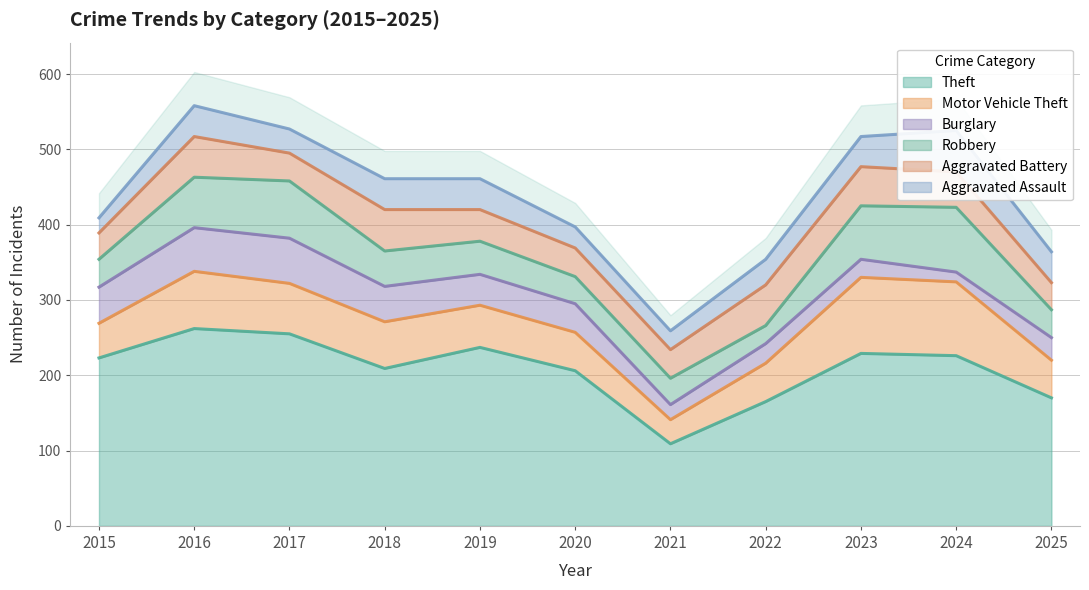

Where does the Aggravated Assault series first go above 40?

2016